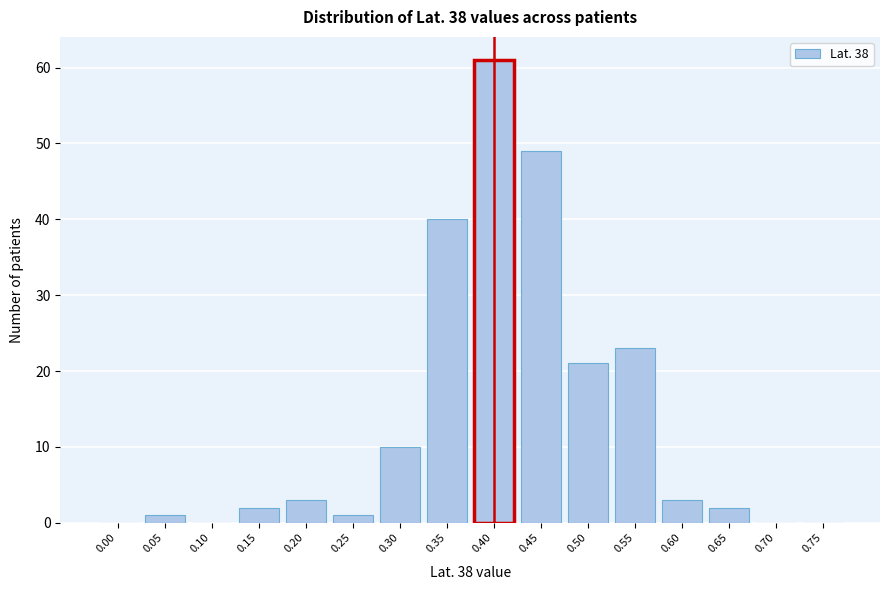

Reading left to right, what are all the values shown in this chart?

0.00=0	0.05=1	0.10=0	0.15=2	0.20=3	0.25=1	0.30=10	0.35=40	0.40=61	0.45=49	0.50=21	0.55=23	0.60=3	0.65=2	0.70=0	0.75=0